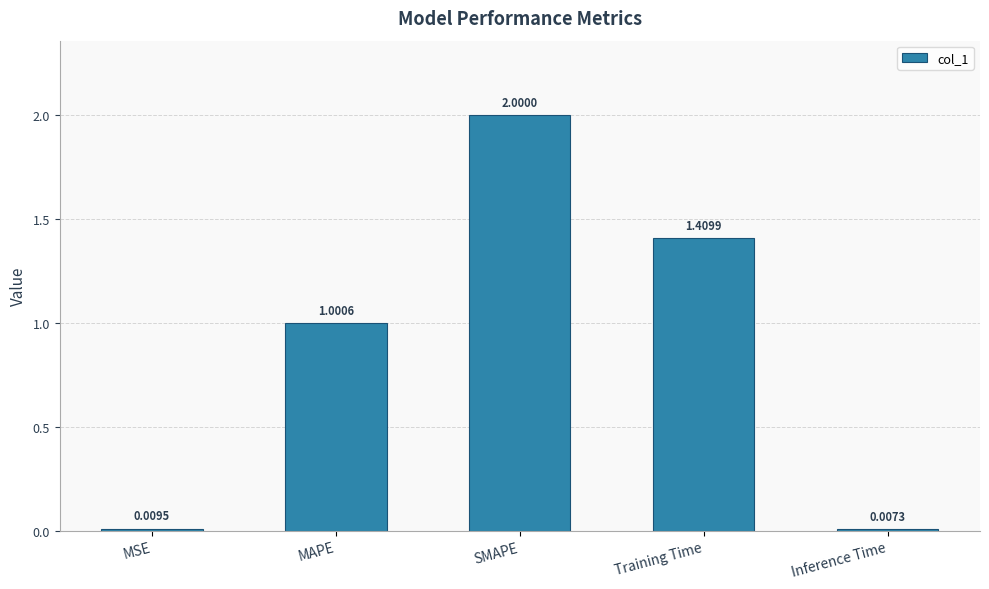

What is the change in value from SMAPE to Training Time?

-0.6